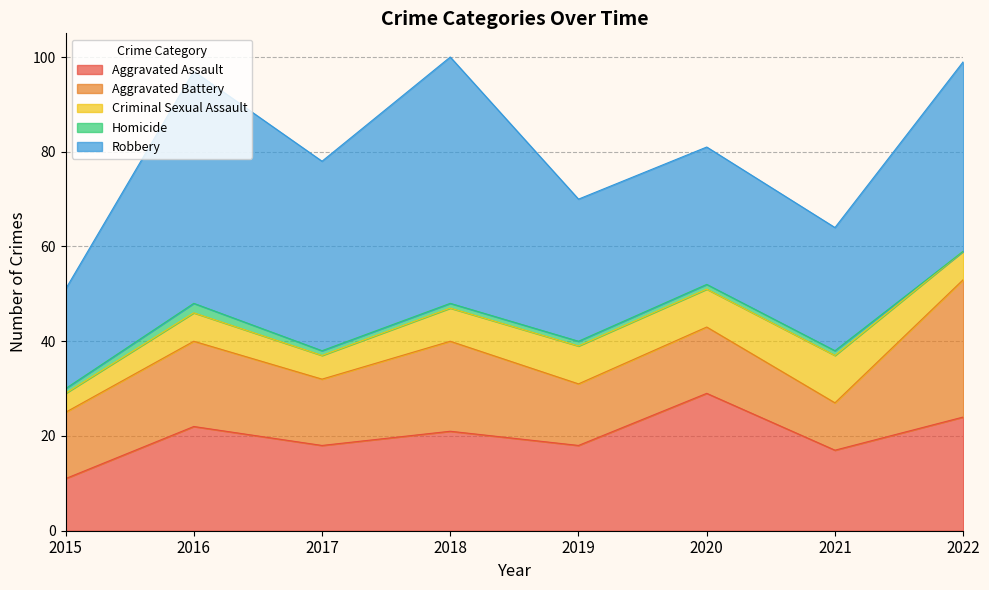

Where does the Robbery series first go above 40?

2016